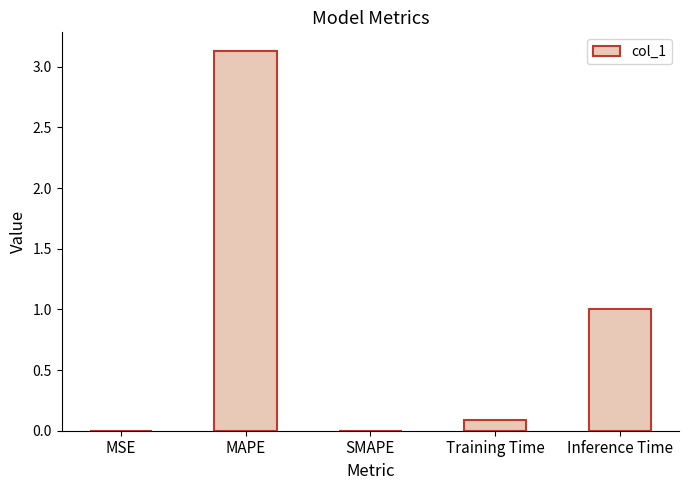

True or false: the data shows 1.0 at Inference Time.

True